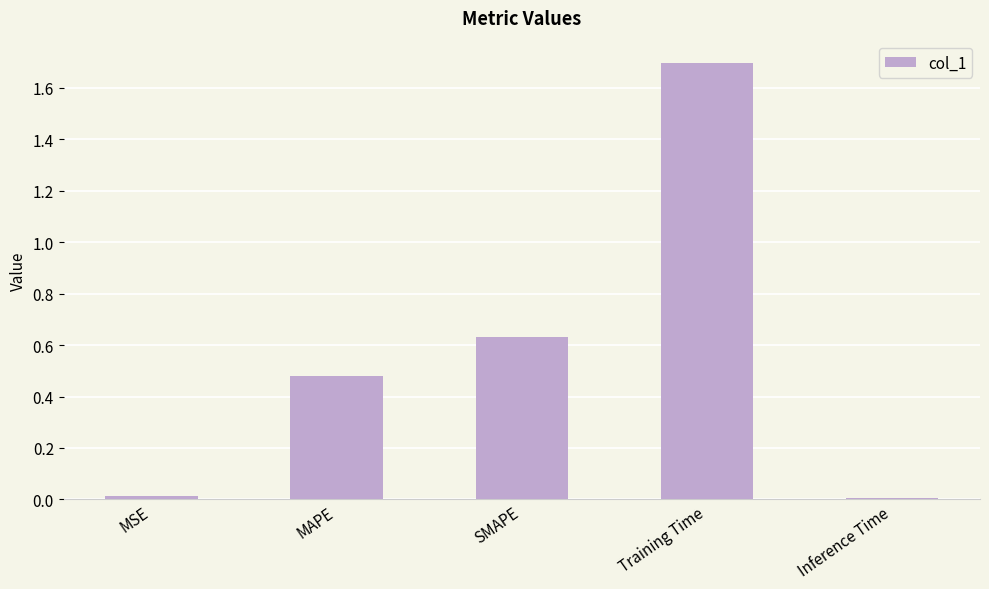

True or false: the data shows 2.8 at Training Time.

False